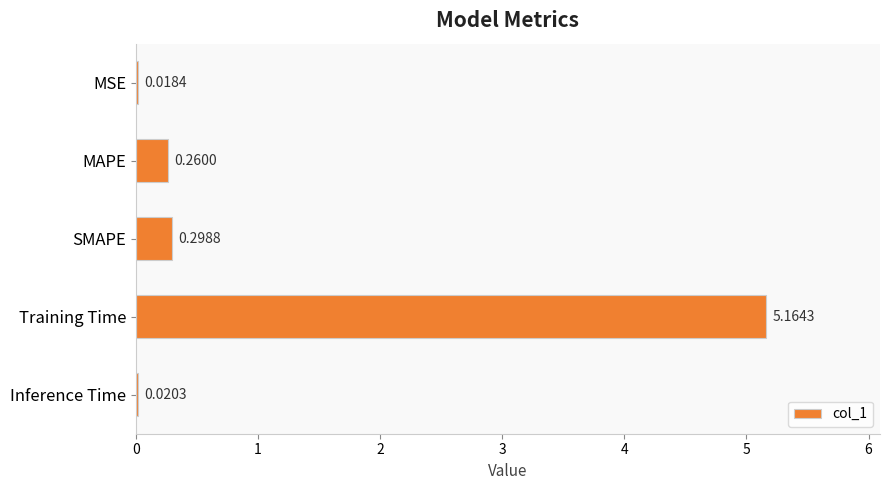

Count the number of data series in this chart.

1